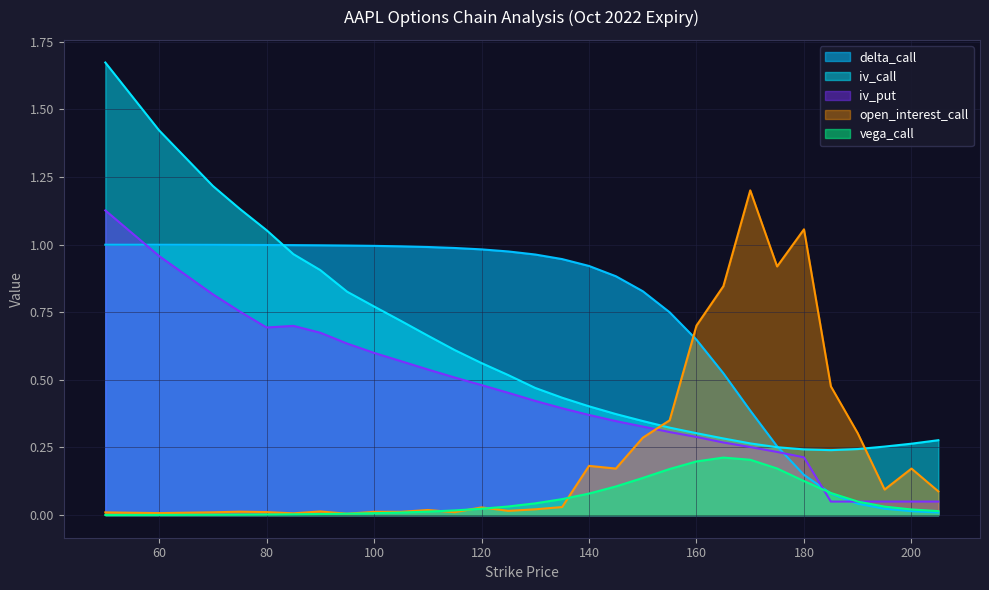

What is the total value across all series at 120?

2.1